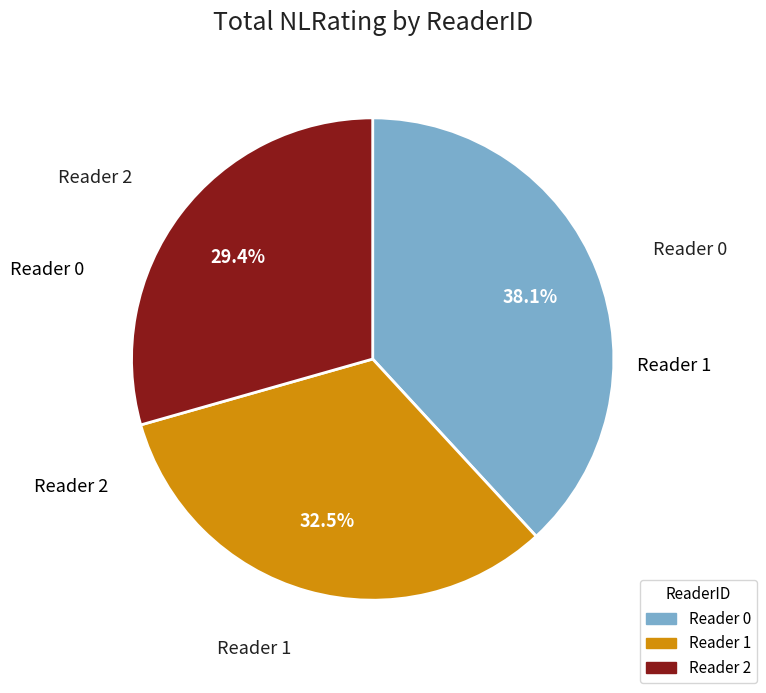

Is there any slice that represents more than half of the pie?

No